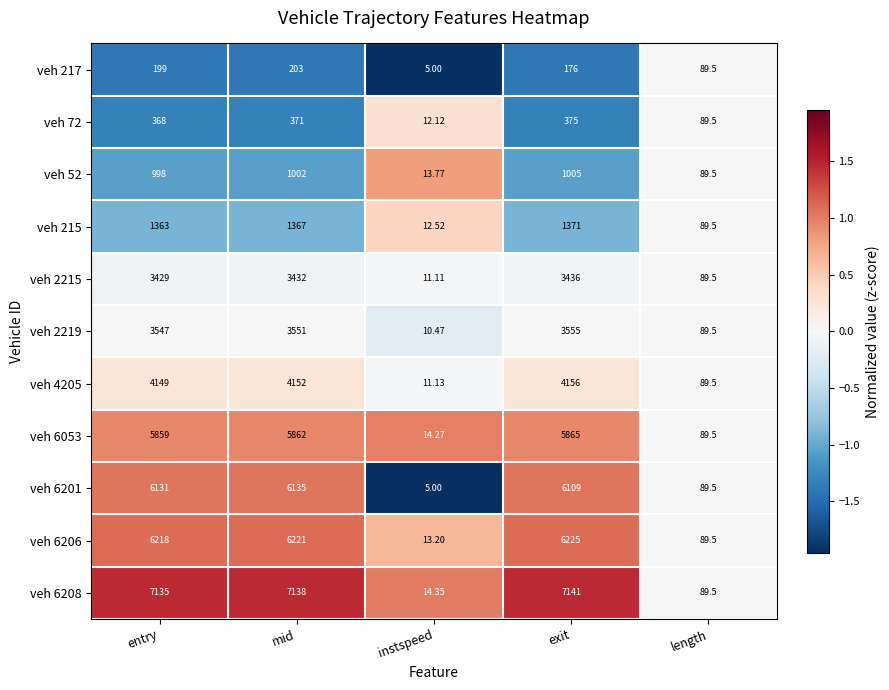

Which series has the largest total across all categories?

veh 6208